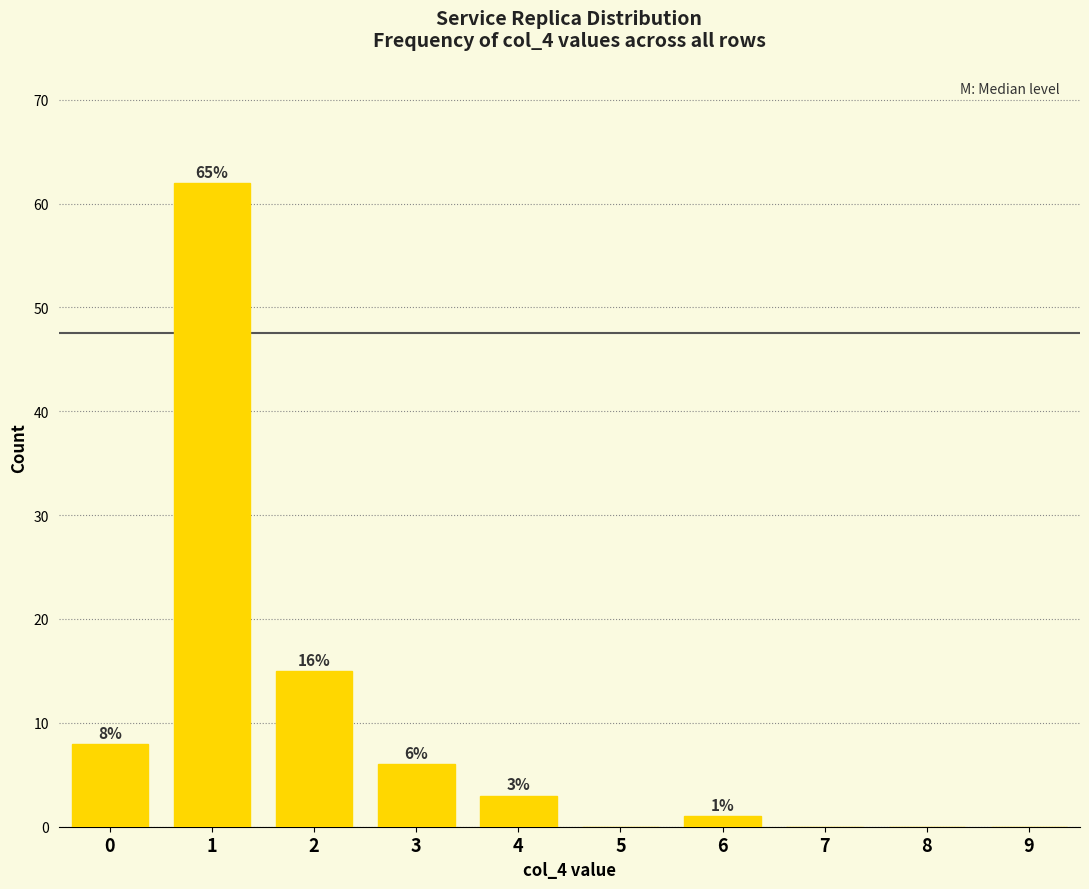

Between 2 and 1, which is larger?

1